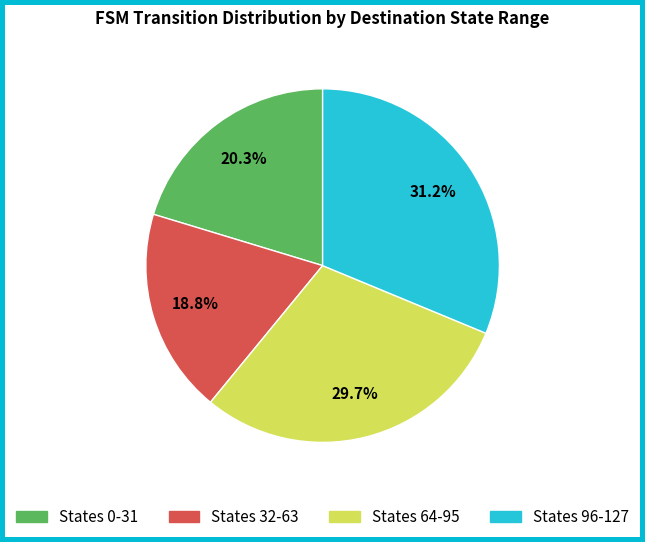

How many segments does this pie chart have?

4